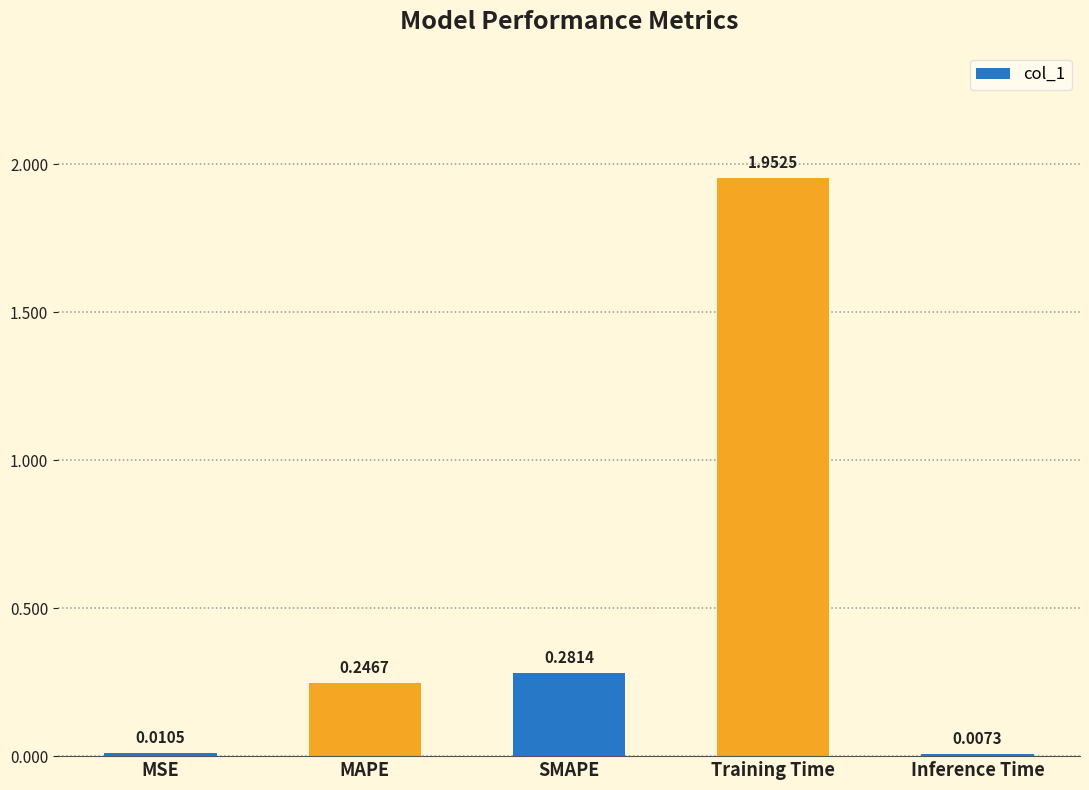

Which has a higher value, Inference Time or Training Time?

Training Time